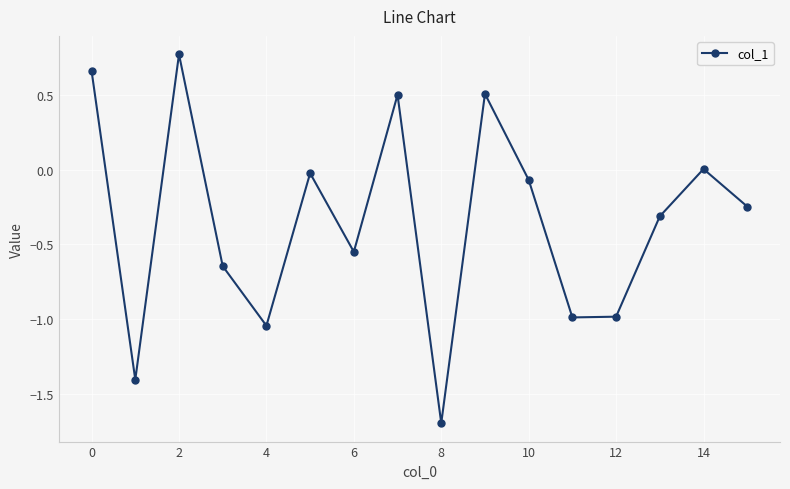

How many interior local peaks (higher than both neighbors) does the data have?

5